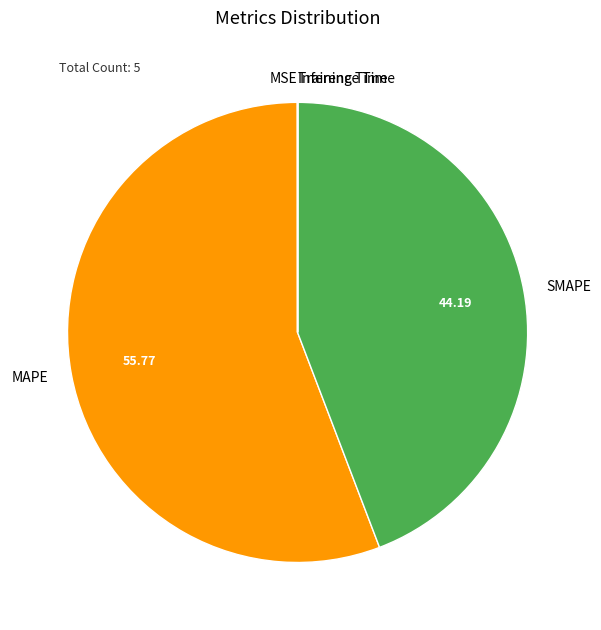

What is the largest slice in the pie chart?

MAPE